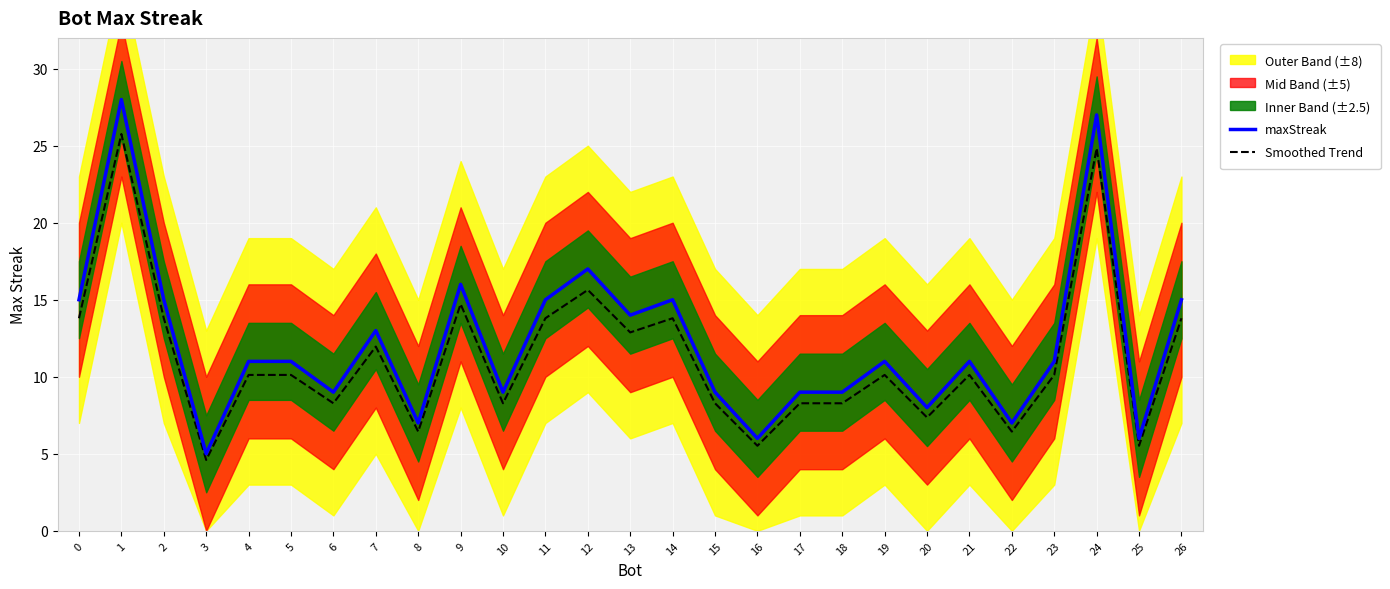

Where is the first local minimum for Smoothed Trend?

3